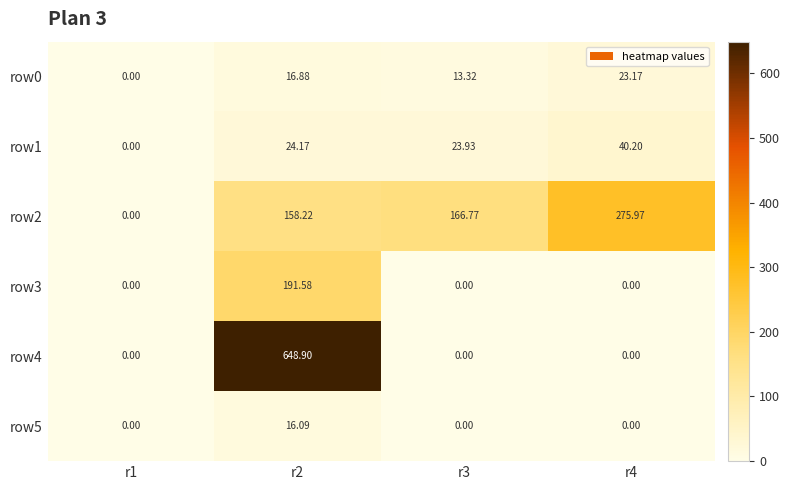

How many values in the row1 series are below 24?

2